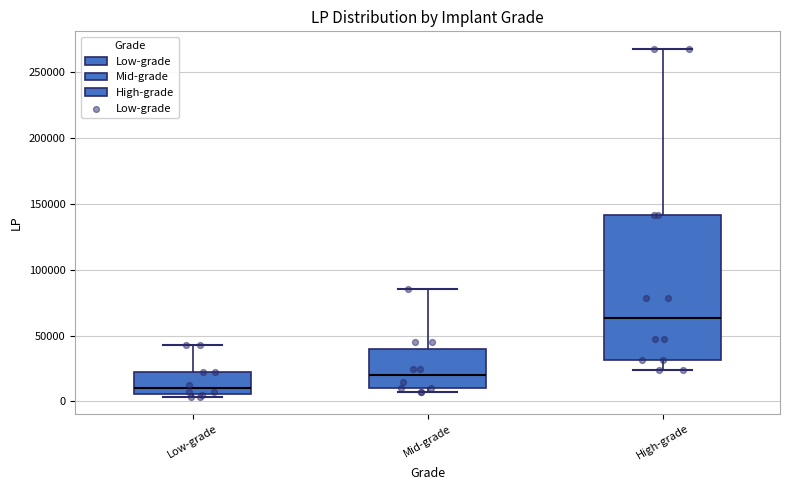

Which box's median line is the highest?

High-grade